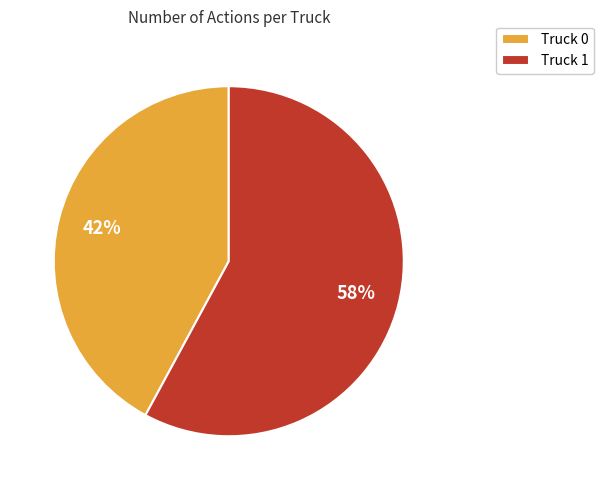

What is the smallest slice in the pie chart?

Truck 0